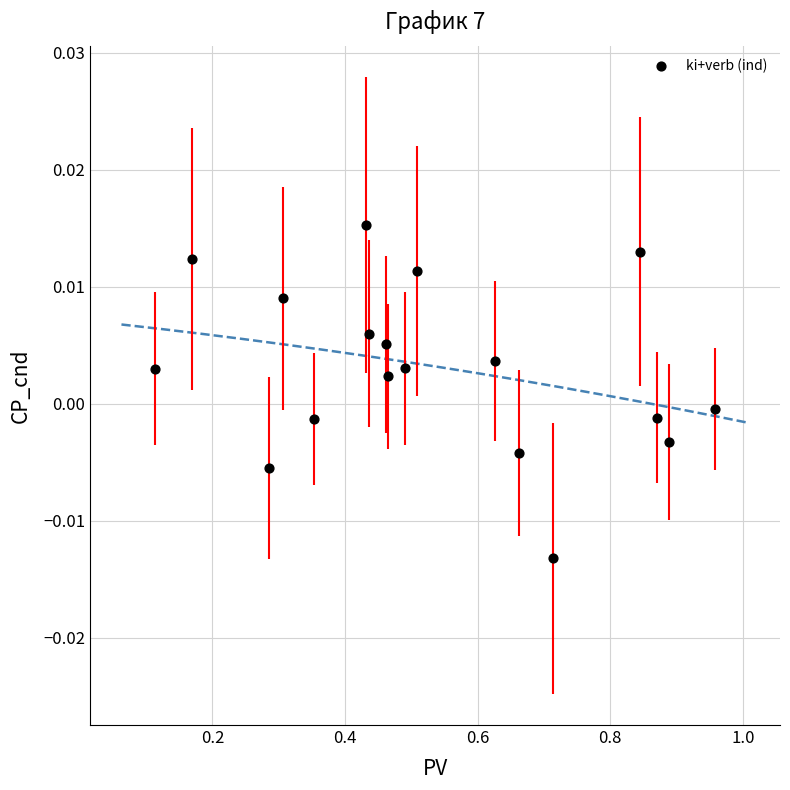

What is the range of X values (max minus min)?

0.8